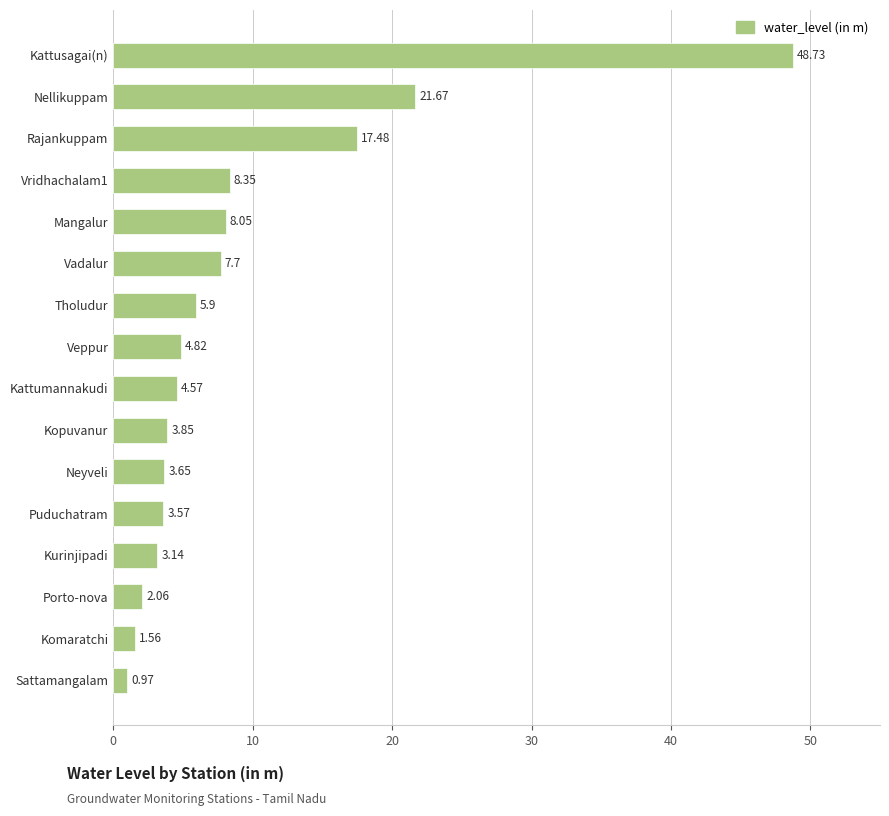

What is the change in value from Komaratchi to Vridhachalam1?

+6.8